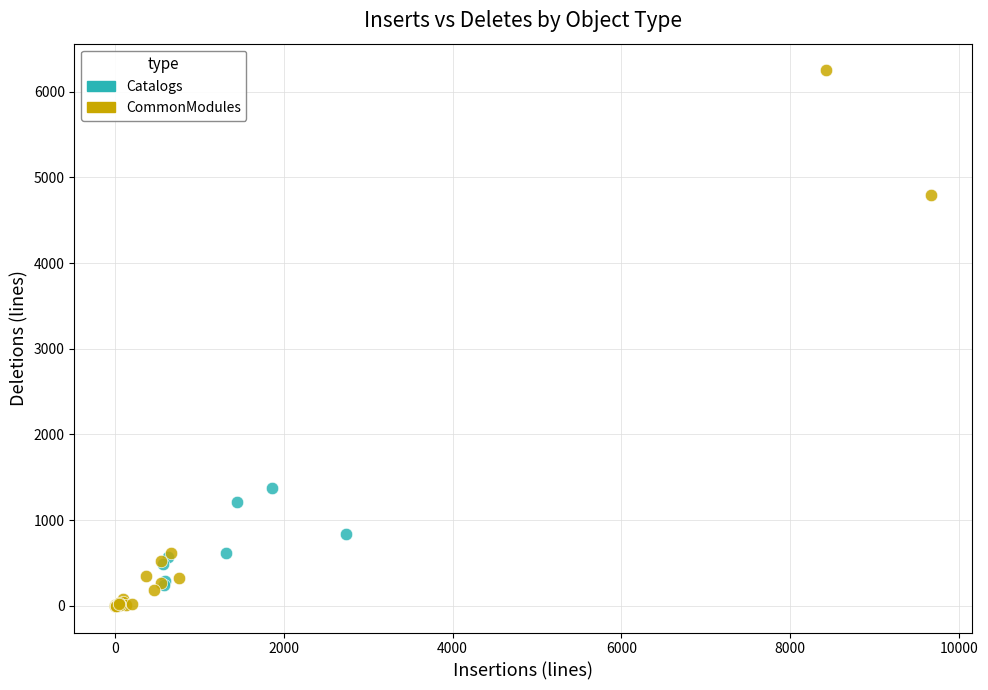

Which series has the largest Y range (max minus min)?

CommonModules